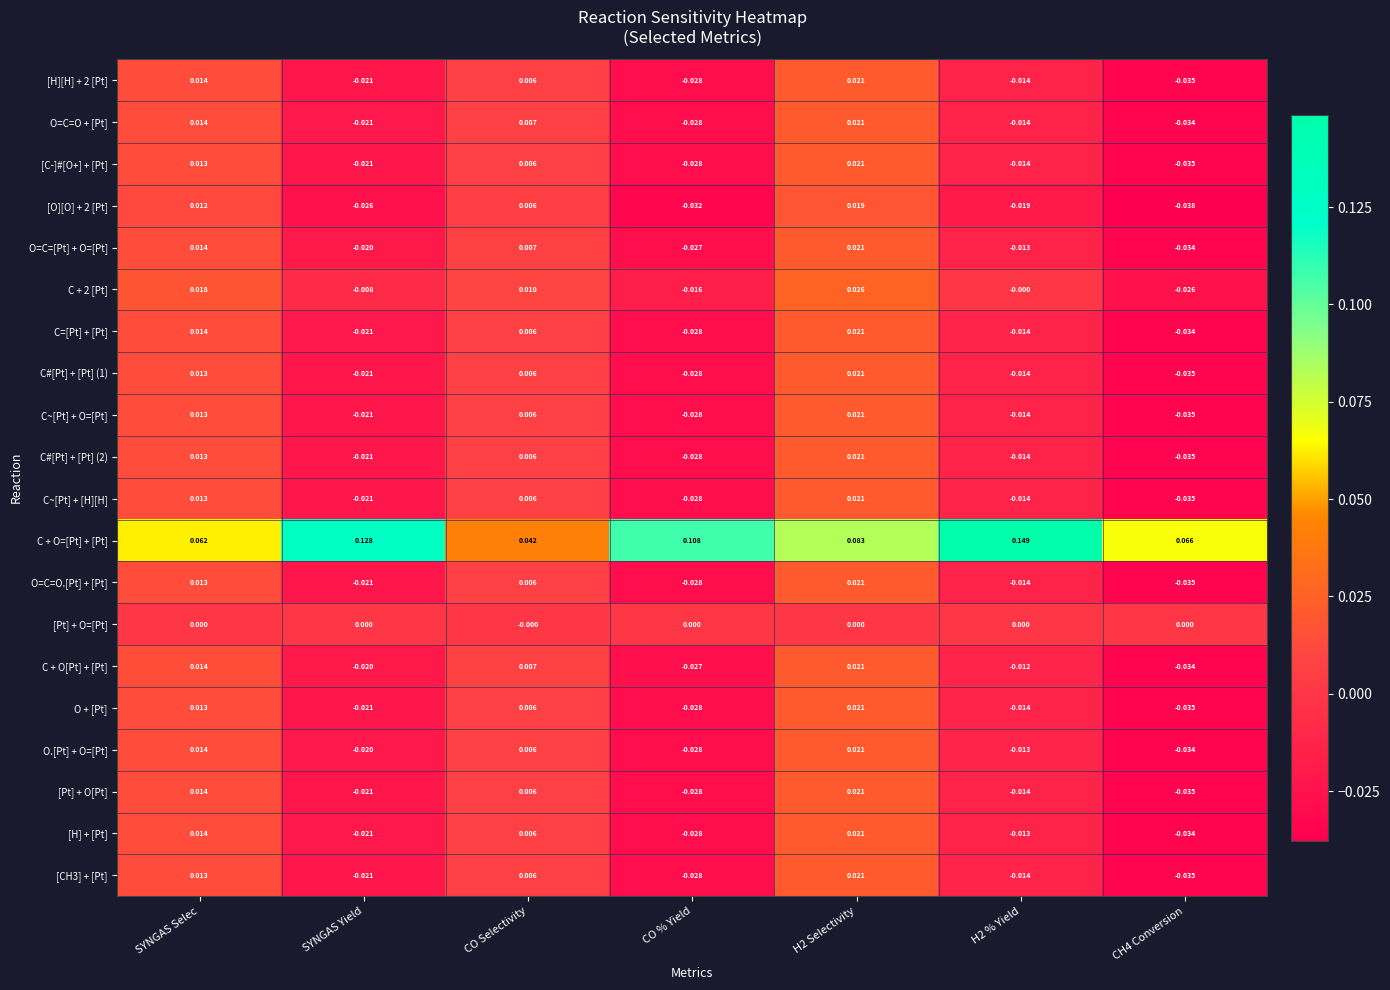

Between SYNGAS Selec and H2 % Yield, which series saw the biggest shift?

C + O=[Pt] + [Pt]